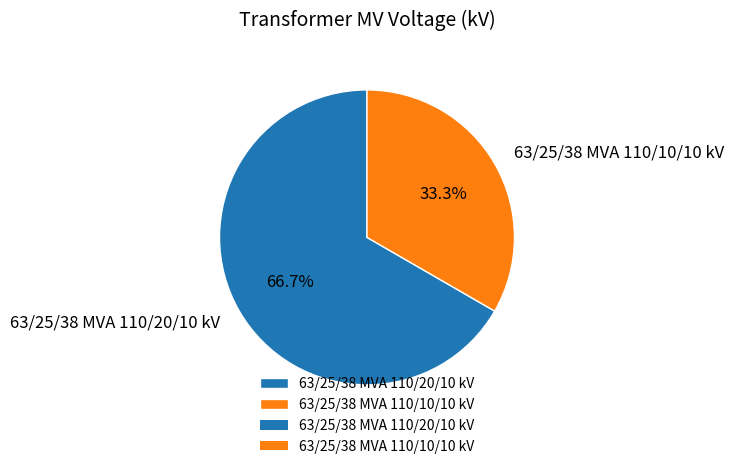

The 63/25/38 MVA 110/10/10 kV slice represents 25% of the pie. True or false?

False